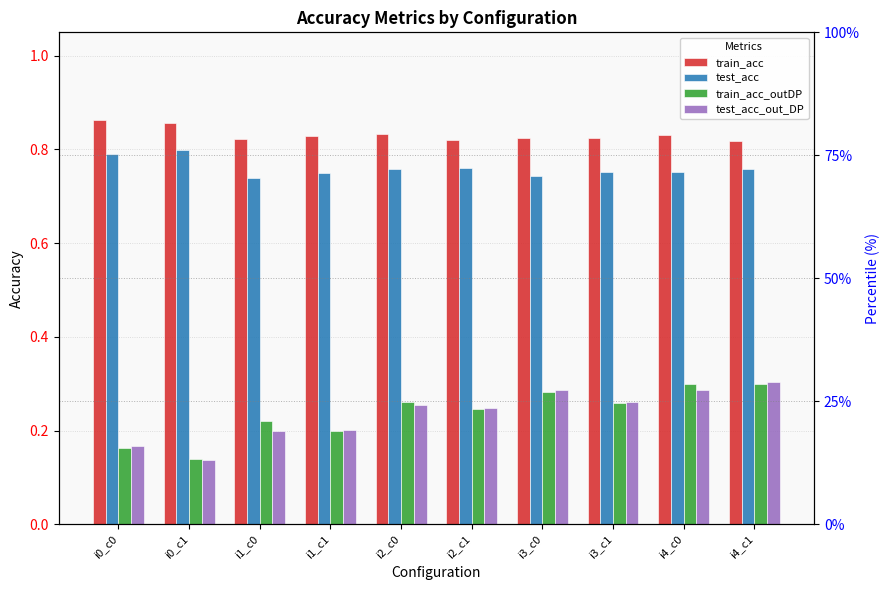

What is the average value of the test_acc series?

0.8